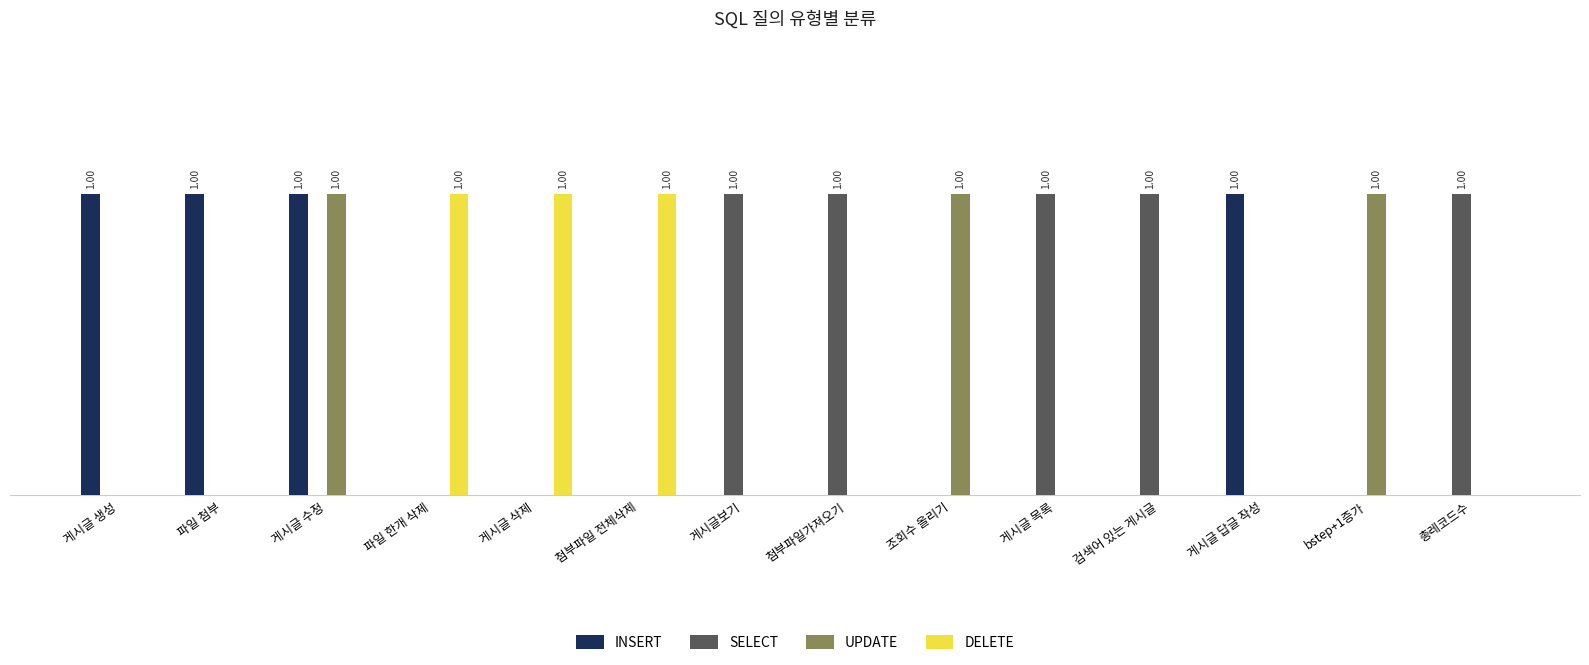

Which series has the largest total across all categories?

SELECT